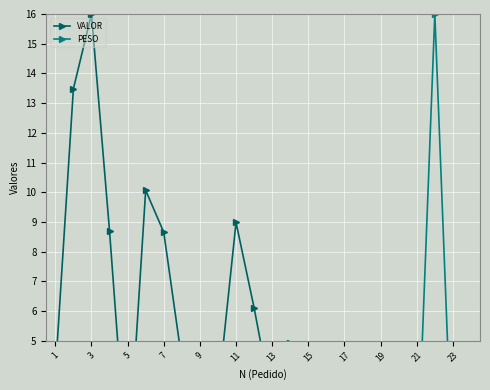

Rank the series by their maximum value, from highest to lowest.

VALOR, PESO